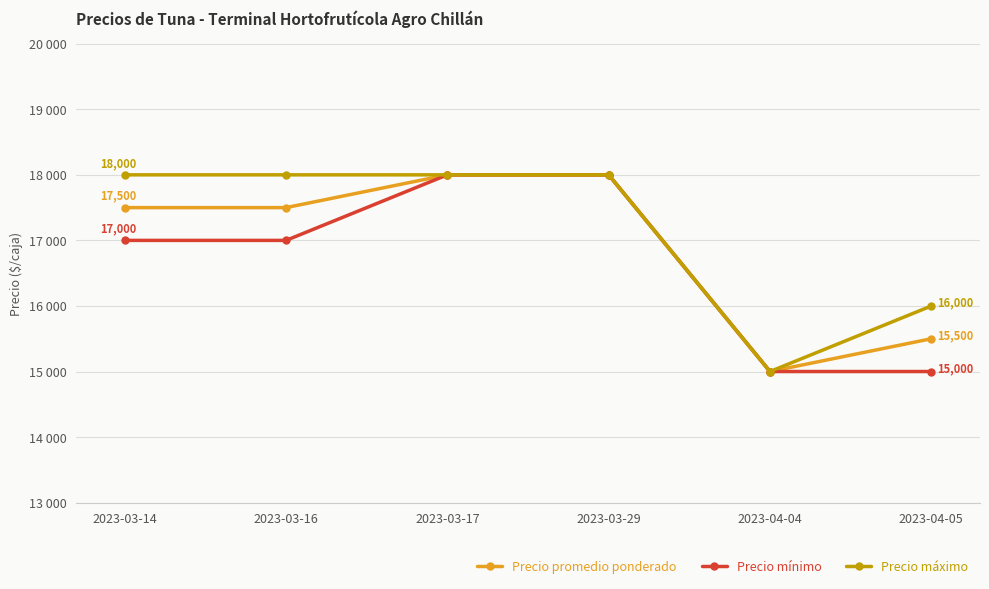

Read the Precio mínimo value at 2023-03-29, to the nearest 50.

18000